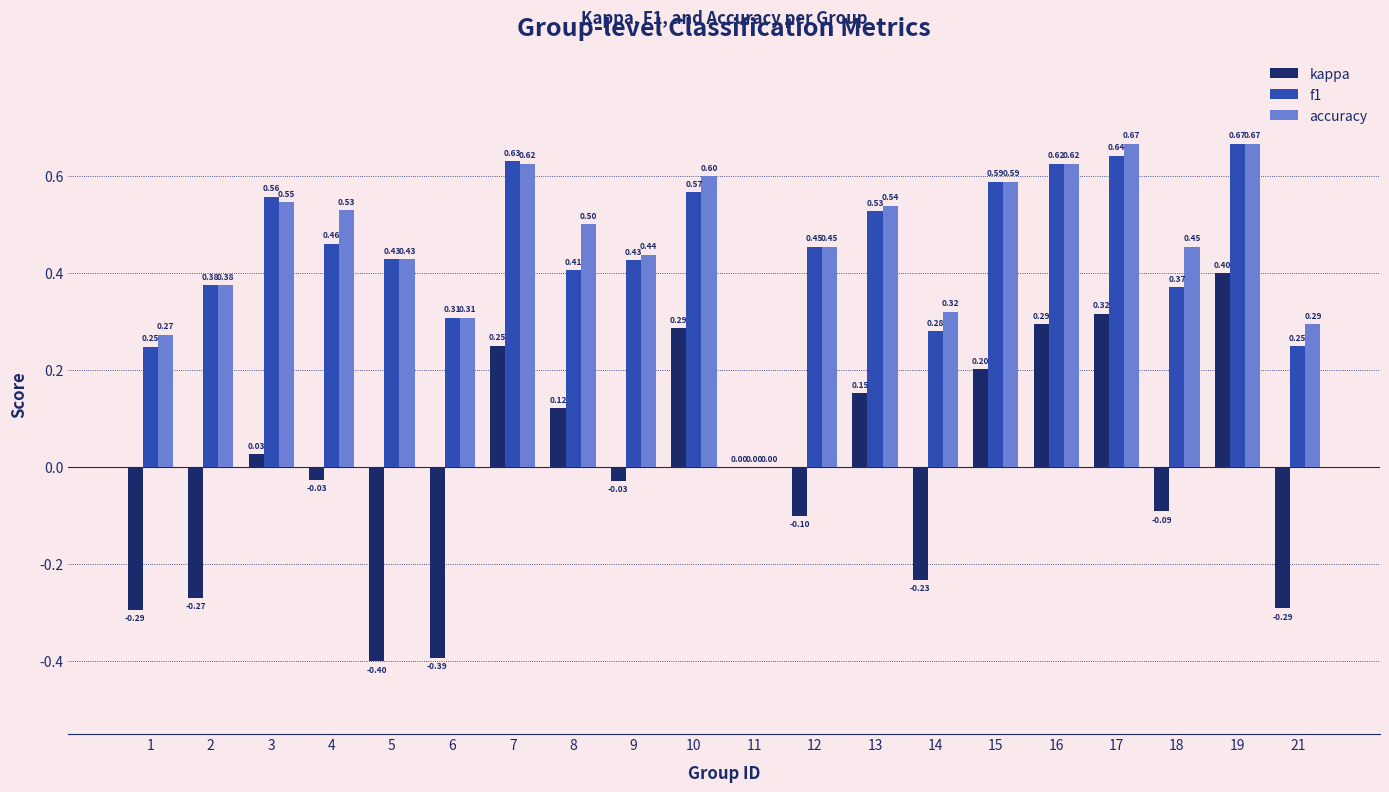

How many categories are shown in the chart?

20